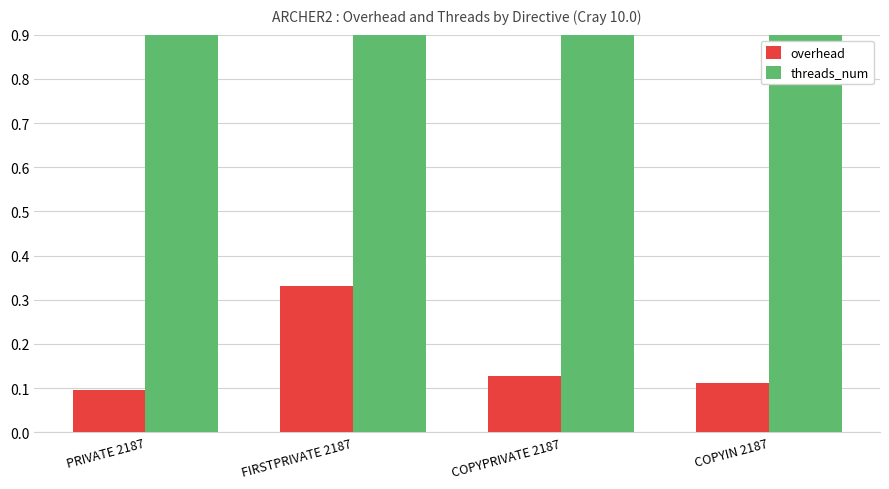

Are the bars horizontal?

No